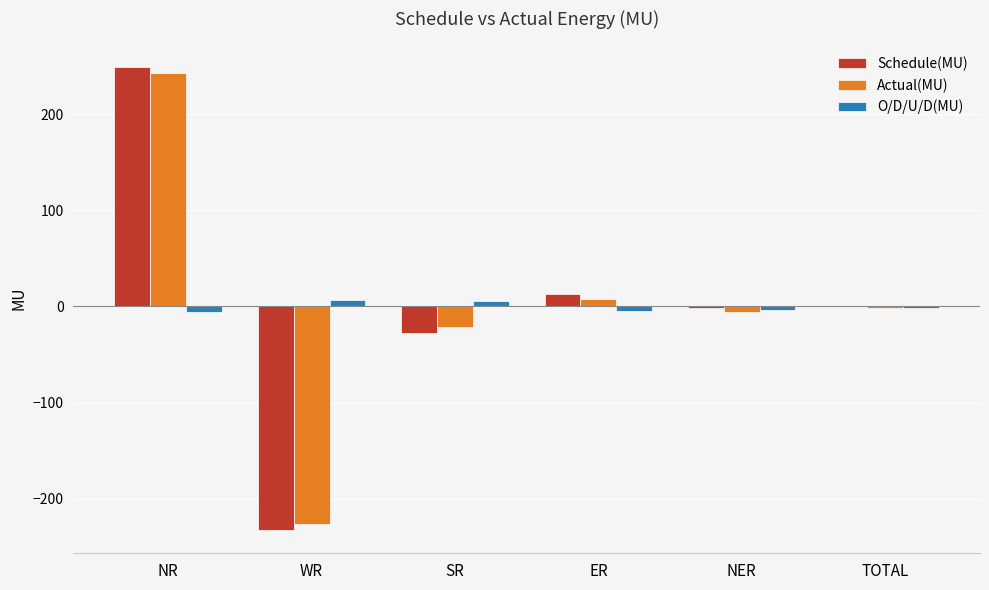

What is the sum of all Schedule(MU) values?

0.3